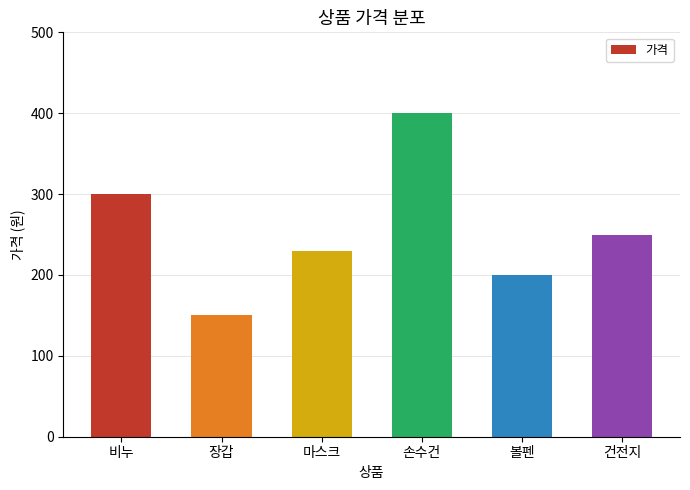

What is the value of the 2nd bar from the left?

150